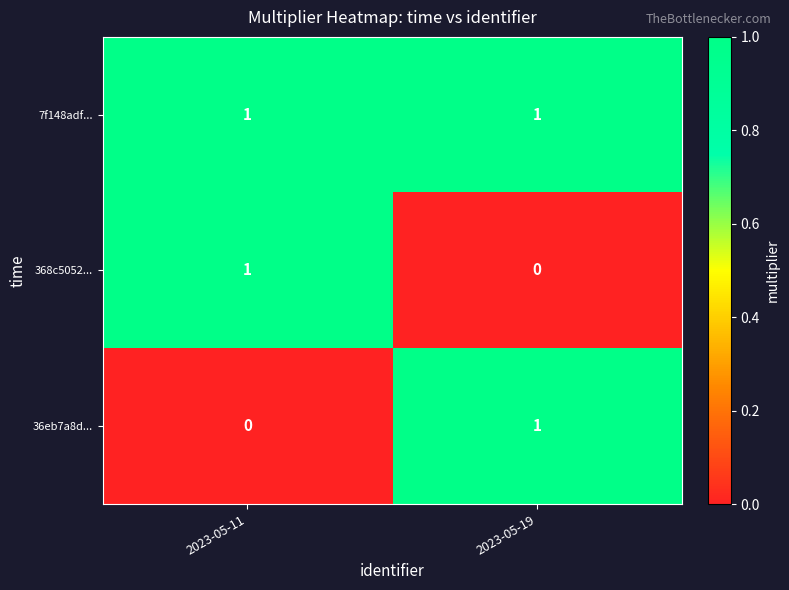

At how many categories does at least one series exceed 0?

2